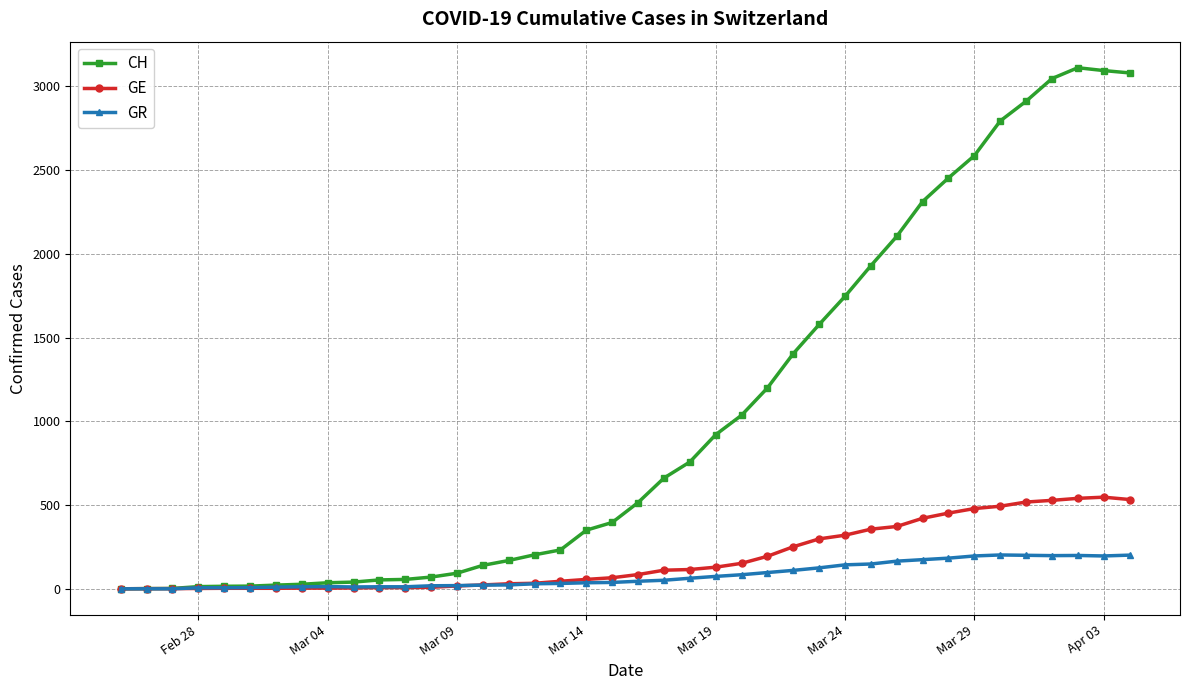

In CH, how many points are higher than both neighbors (excluding endpoints)?

1